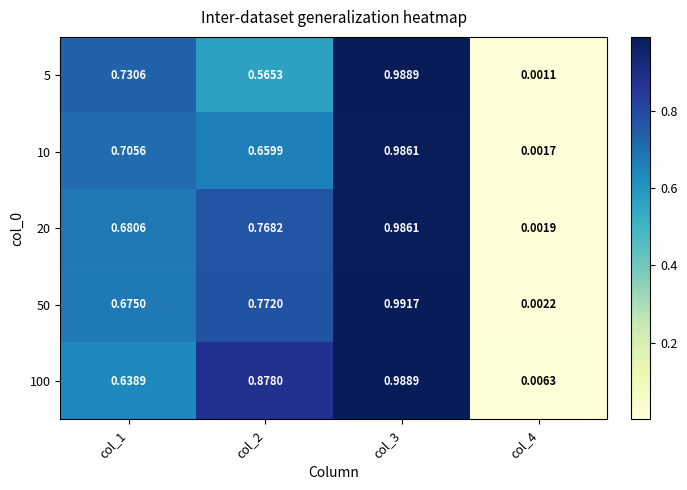

Is the value of 5 at col_3 greater than the value of 10 at col_3?

Yes